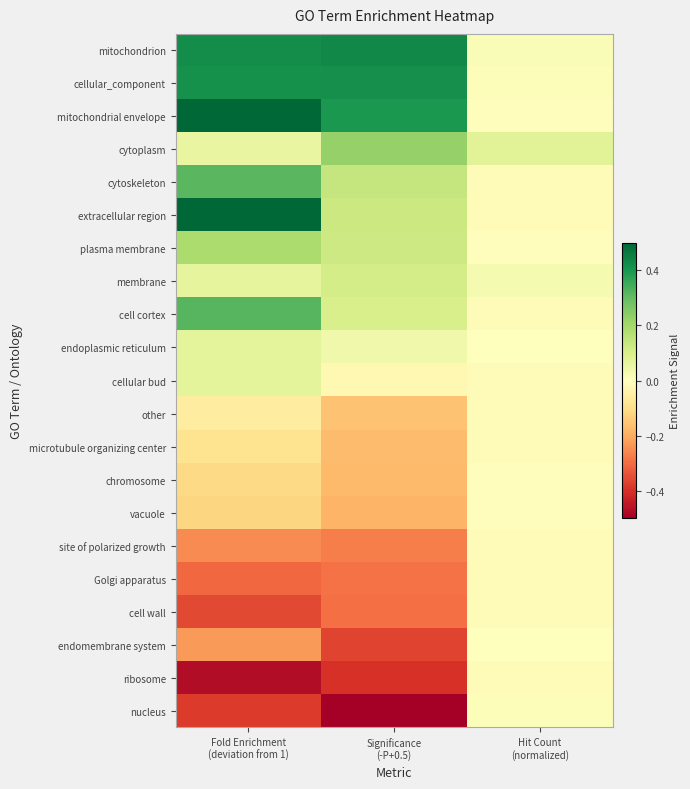

Which series changed the most between Fold Enrichment (deviation from 1) and Significance (-P+0.5)?

extracellular region